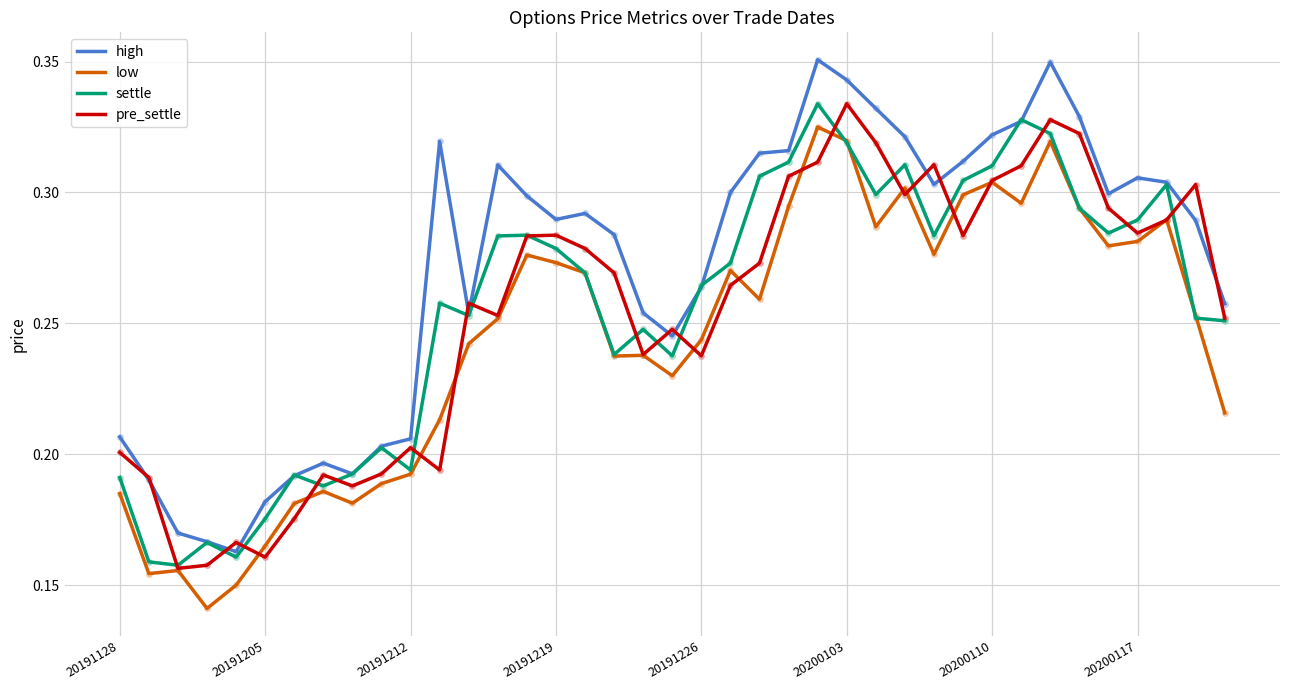

Which series has the largest total across all categories?

high